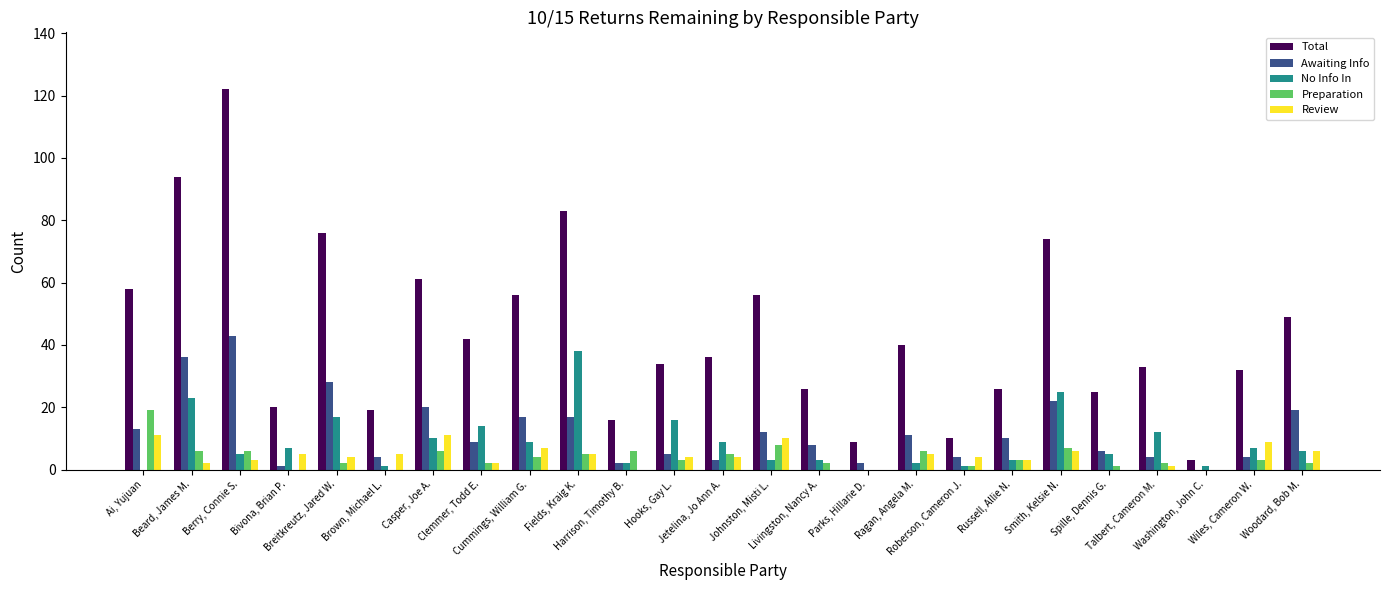

What is the sum of the Preparation values at Cummings, William G. and Ragan, Angela M.?

10